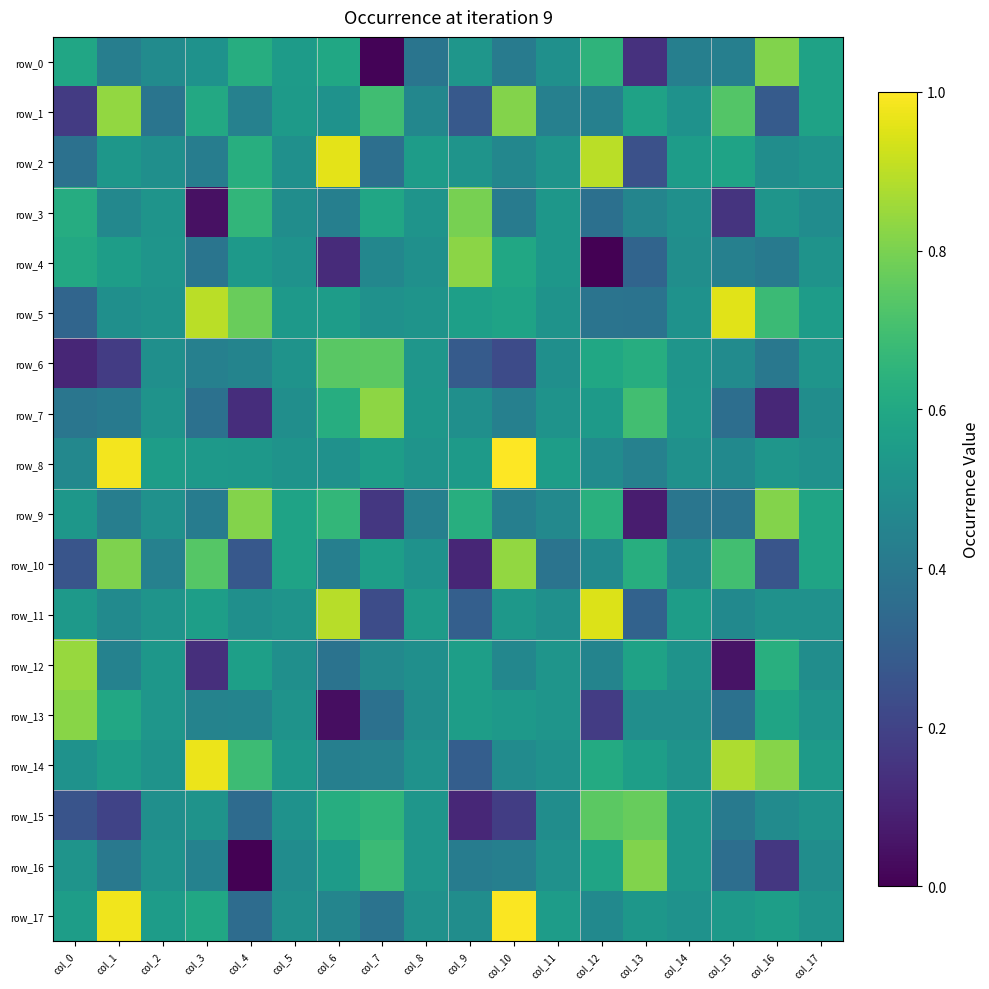

What is the difference between the highest and lowest values at col_10?

0.8